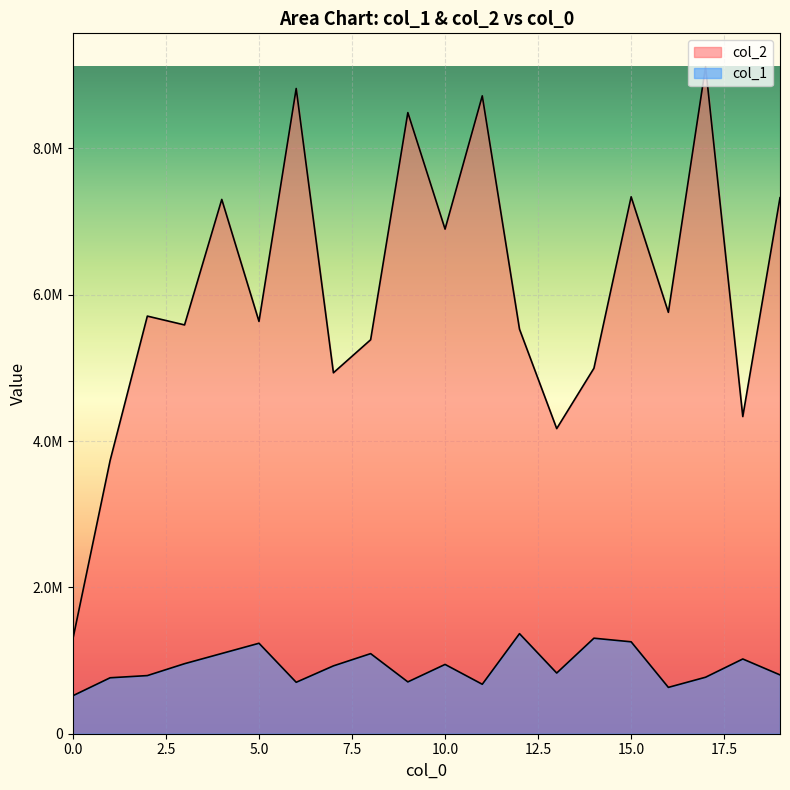

True or false: col_1 has a value of 519511.8 at 0.

True